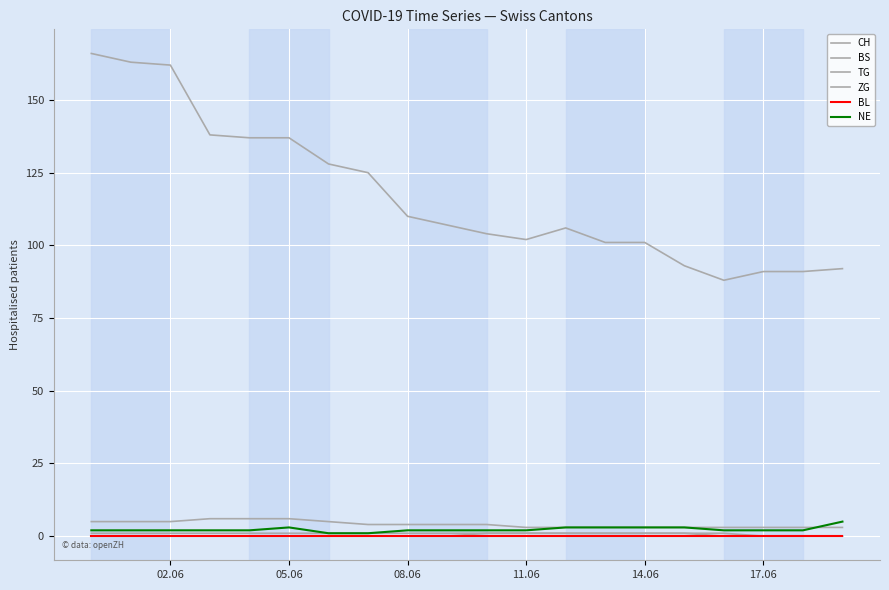

What is the difference between the second highest and second lowest values in the NE series?

2